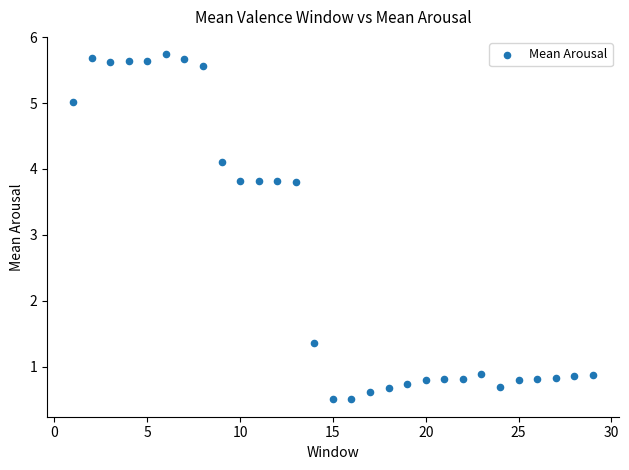

What is the range of X values (max minus min)?

28.0